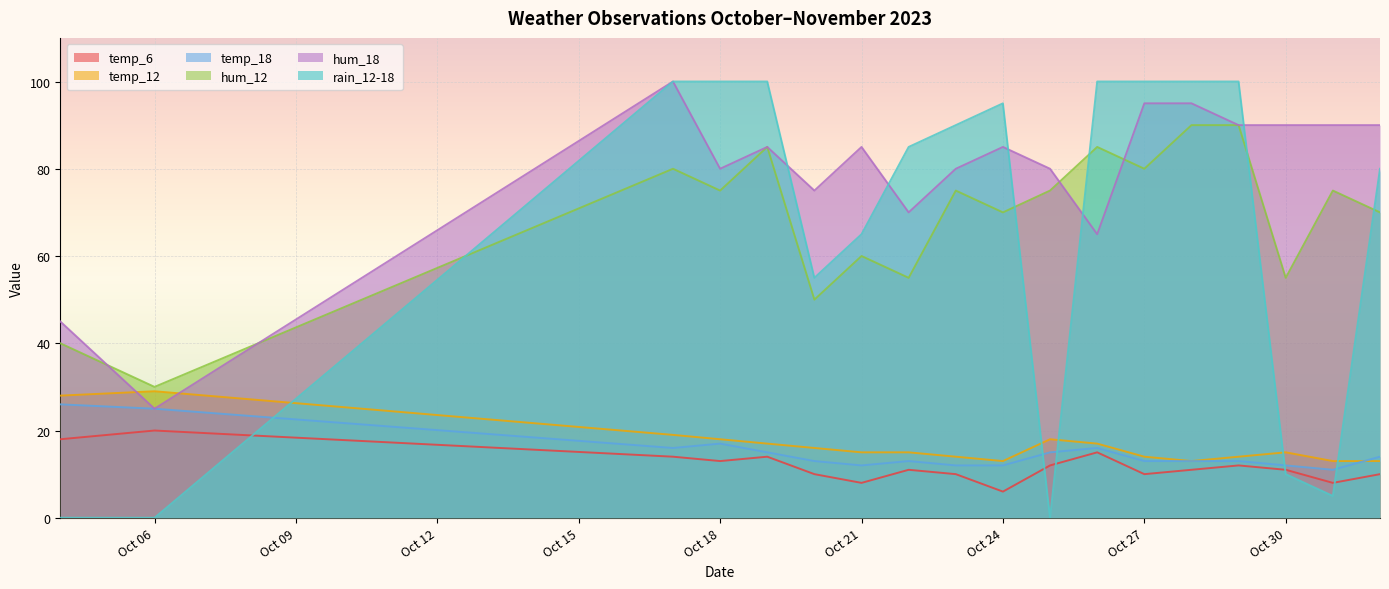

Where is the first local maximum for hum_18?

2023-10-17